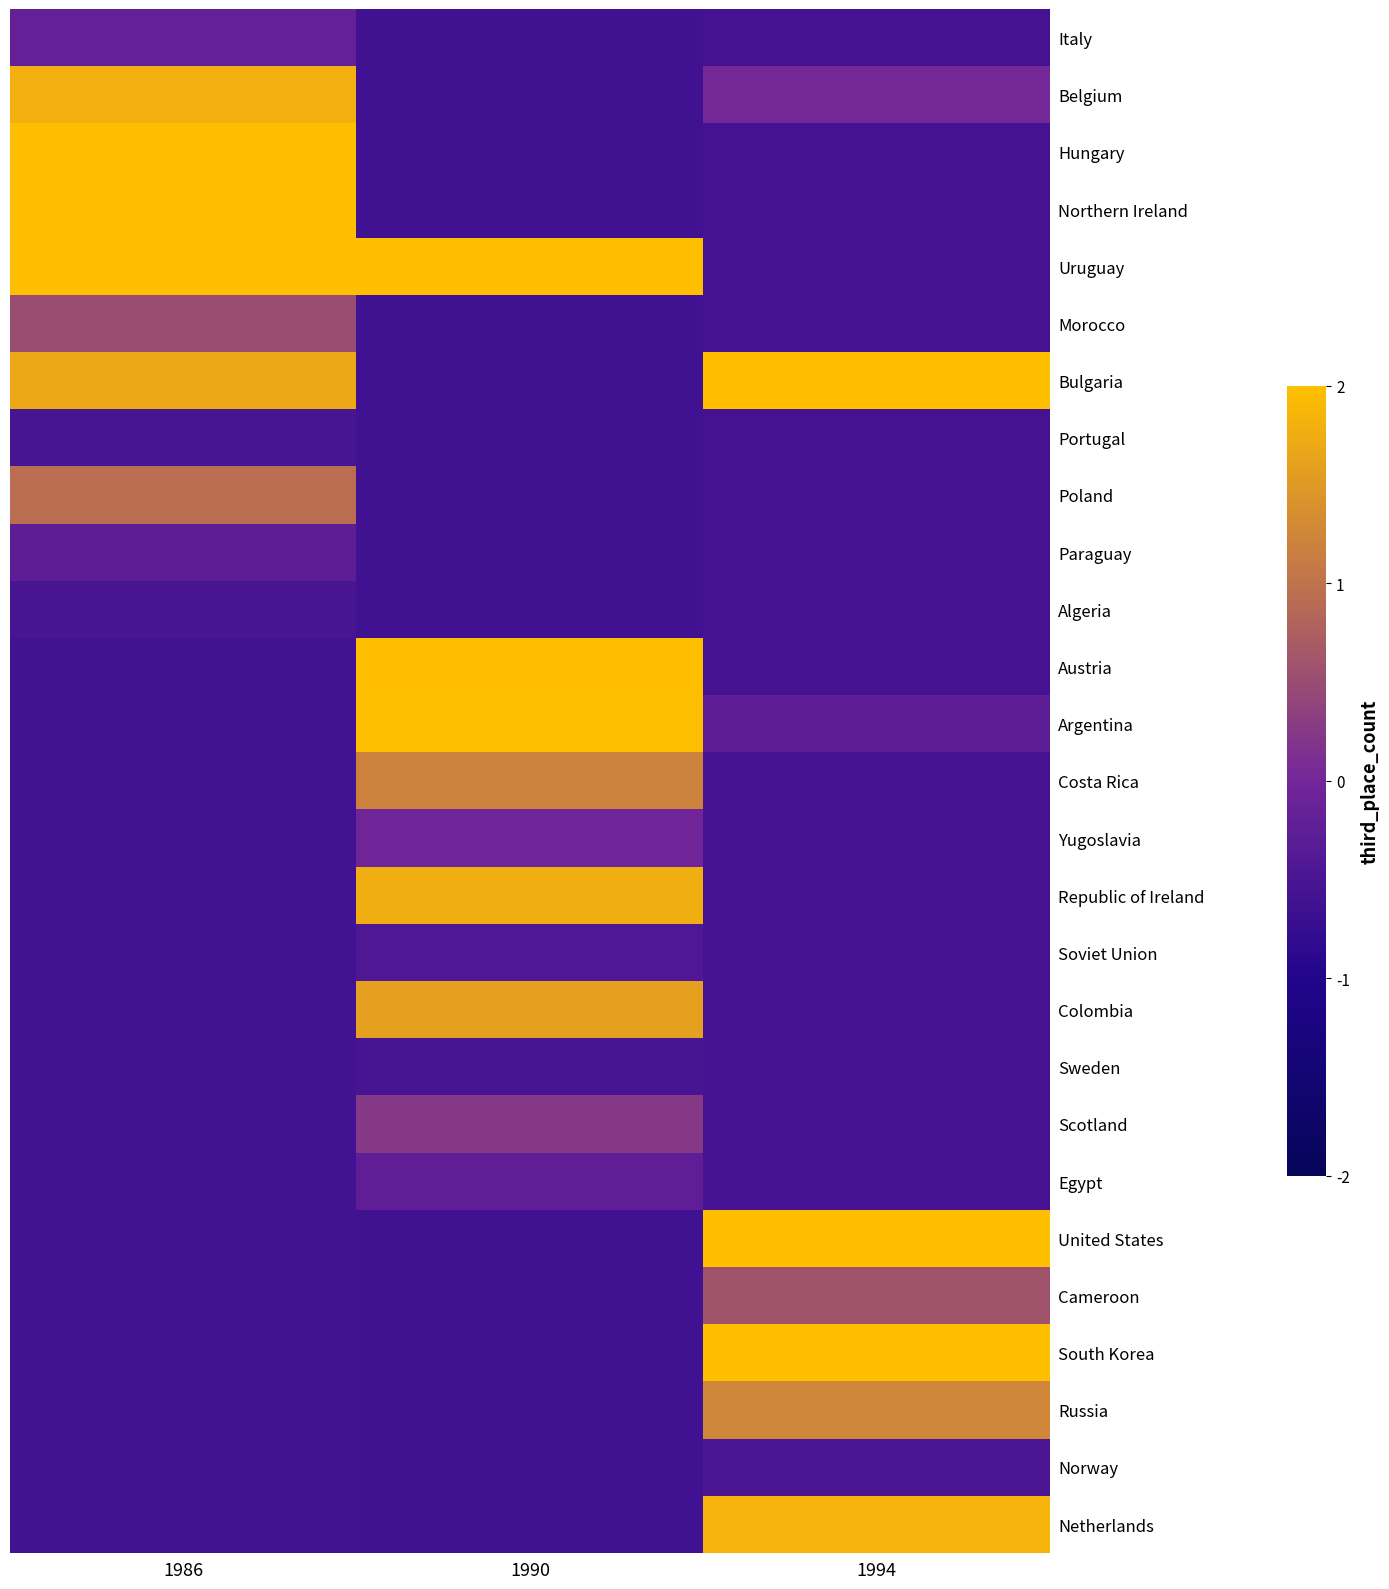

Rank the series at 1994 from lowest to highest value.

Italy, Hungary, Northern Ireland, Uruguay, Morocco, Portugal, Poland, Paraguay, Algeria, Austria, Costa Rica, Yugoslavia, Republic of Ireland, Soviet Union, Colombia, Sweden, Scotland, Egypt, Norway, Argentina, Belgium, Cameroon, Russia, Netherlands, Bulgaria, United States, South Korea